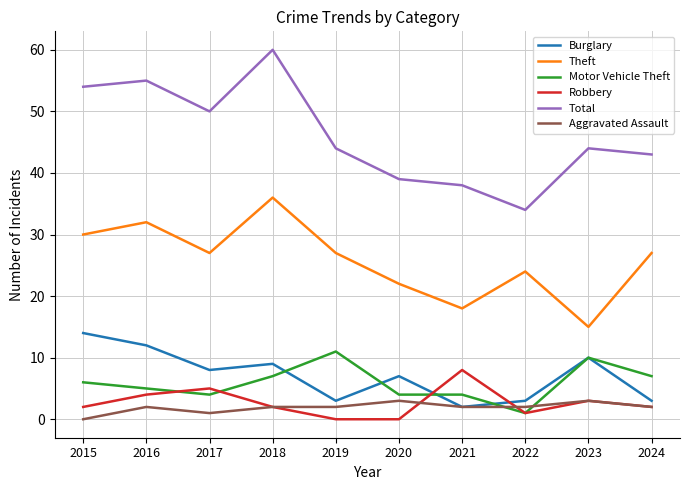

At how many categories does at least one series exceed 1?

10